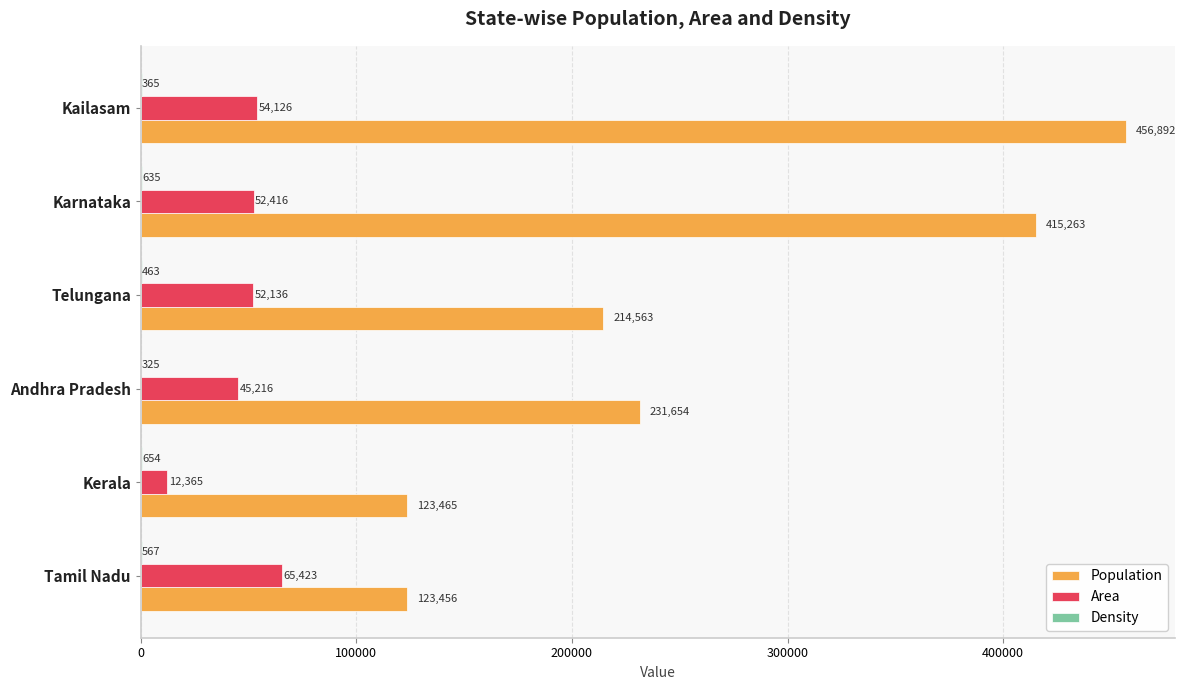

The value of Area at Karnataka is 78781. True or false?

False